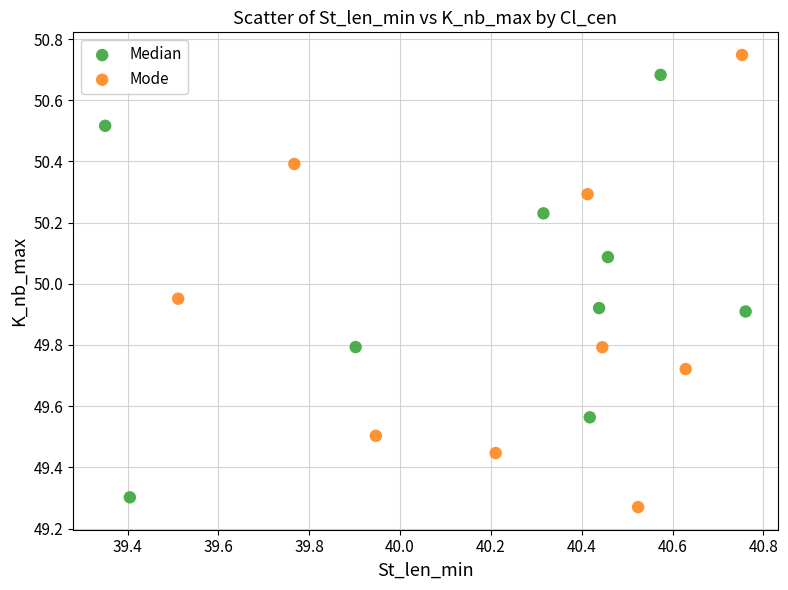

Which series contains the highest Y value?

Mode